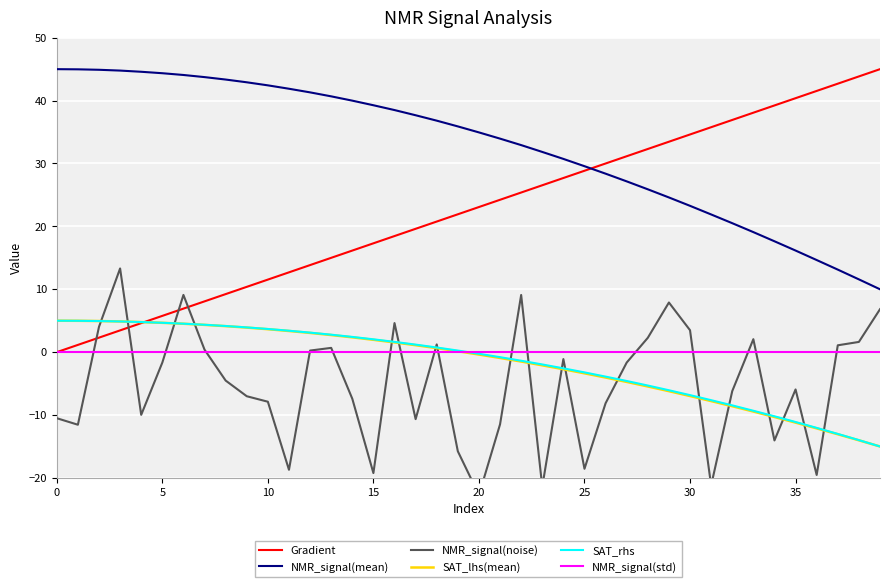

How many positive values does the NMR_signal(noise) series have?

16